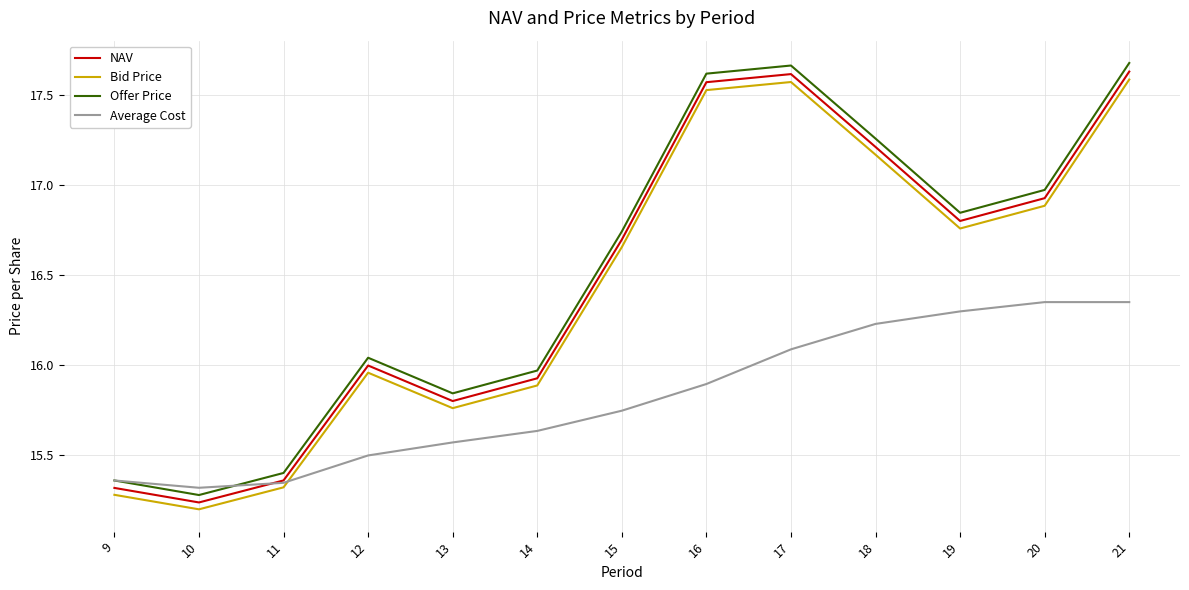

Which series has the largest total across all categories?

Offer Price